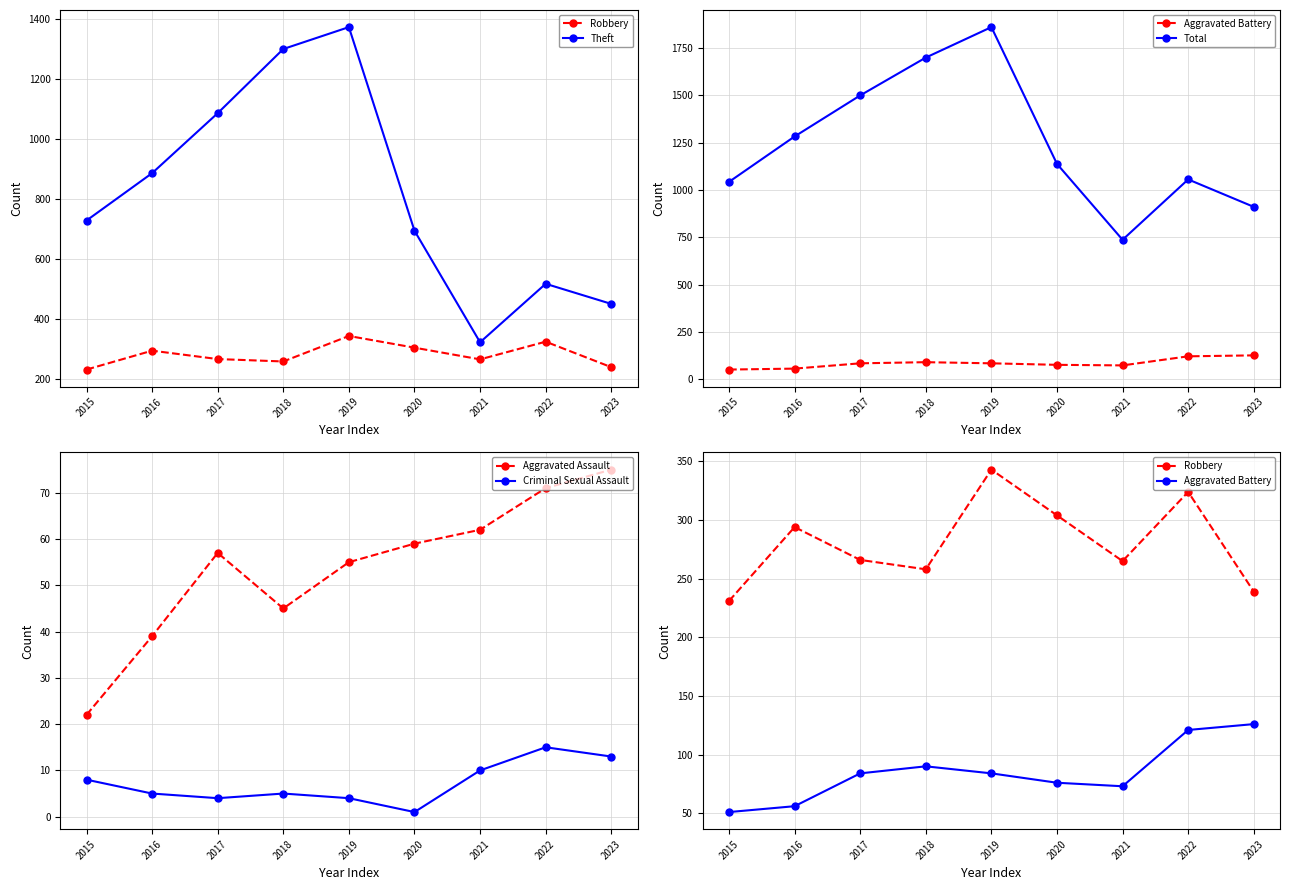

What is the difference between the Aggravated Assault values at 2022 and 2018?

26